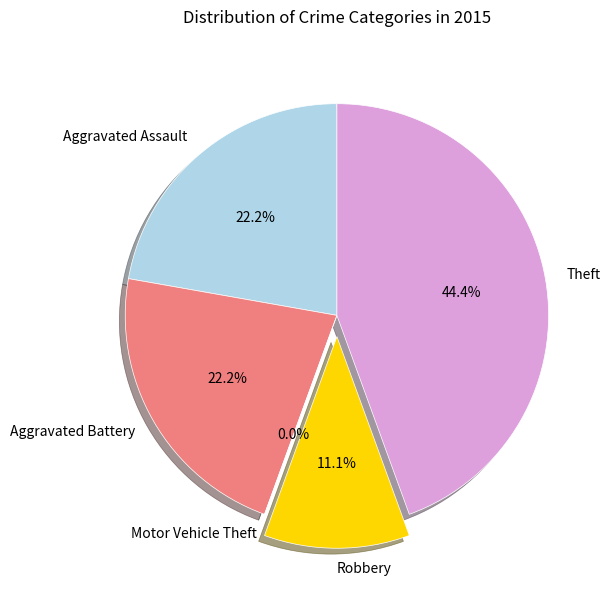

The Robbery slice represents 22% of the pie. True or false?

False